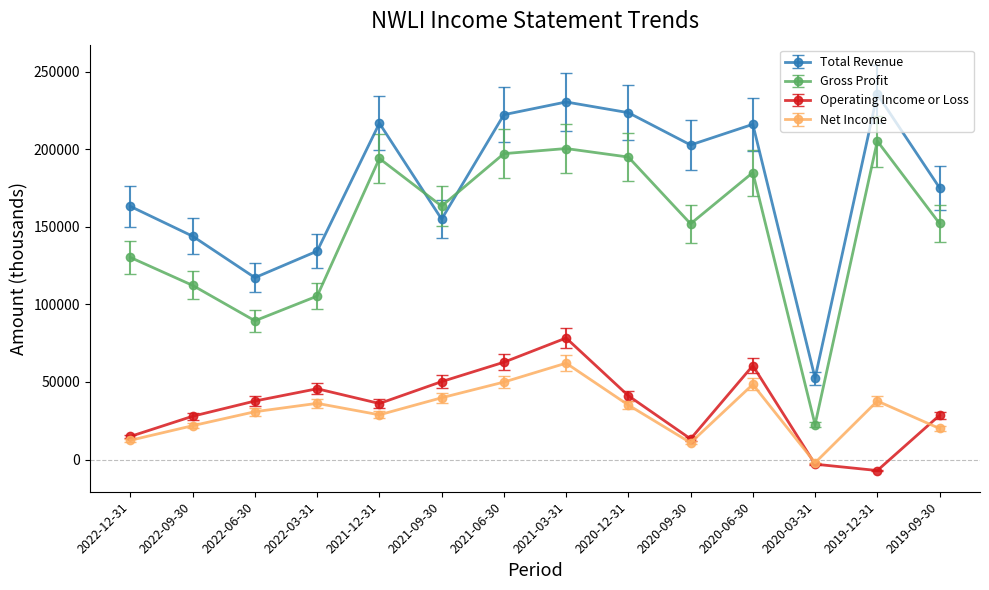

How many interior local valleys does the Gross Profit series have?

4